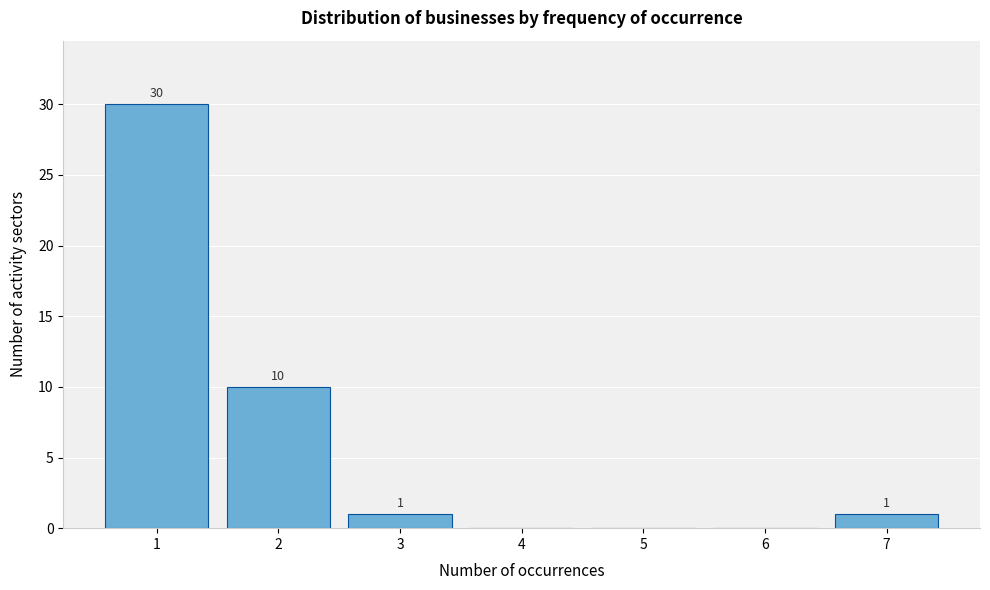

Over which range of the x-axis is the bar tallest?

0.5 to 1.5